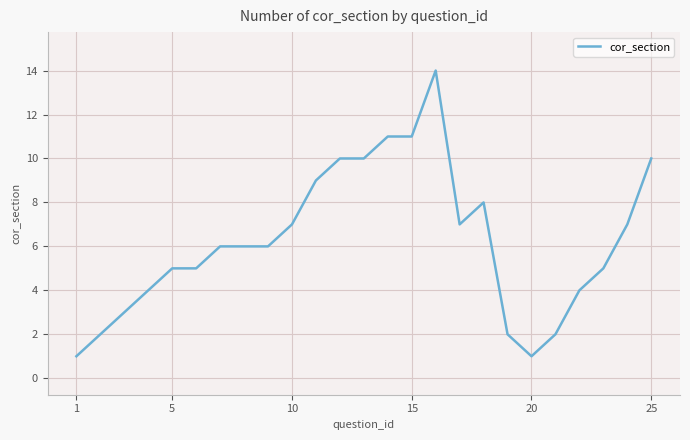

What is the greatest value displayed?

14